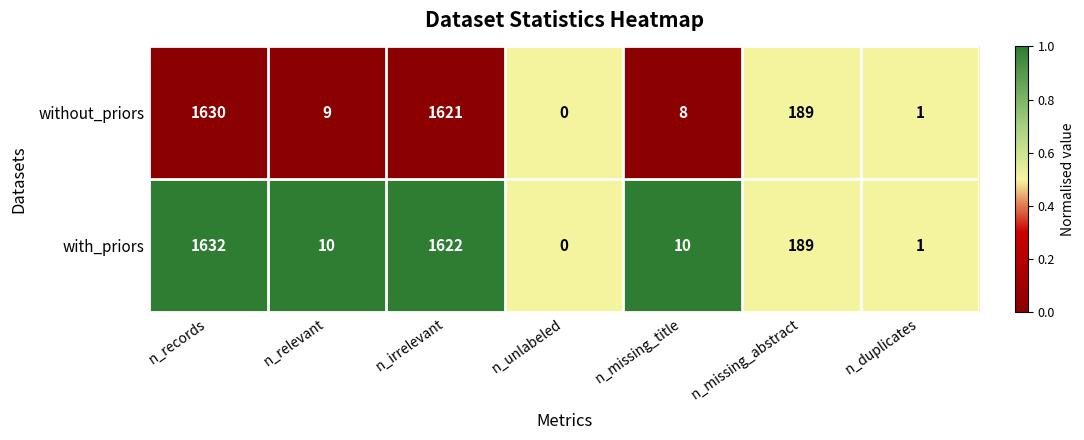

At which label does with_priors first exceed 10?

n_records